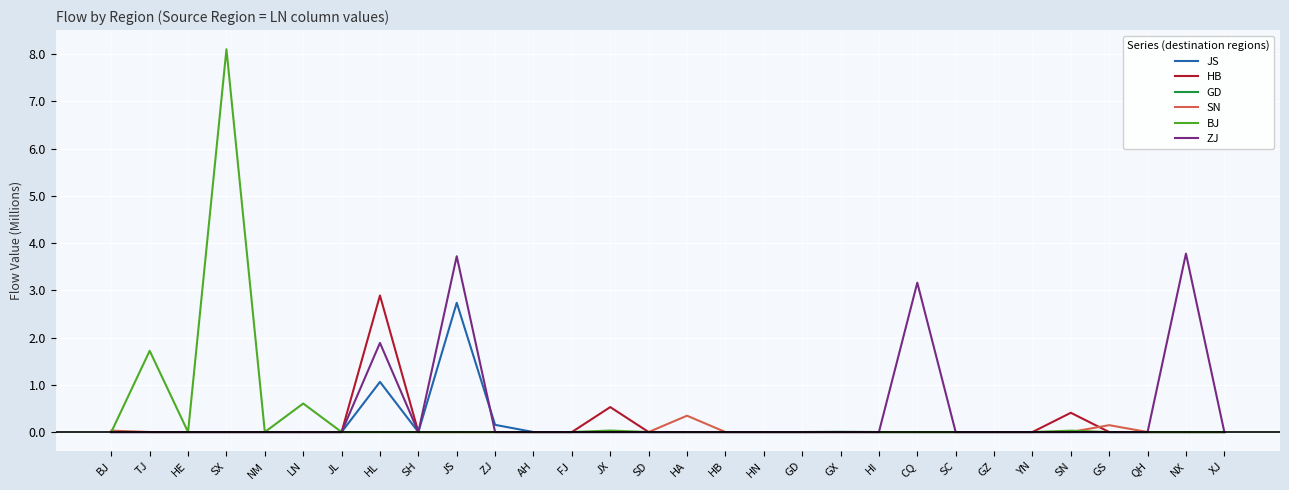

Count the number of categories in the chart.

30